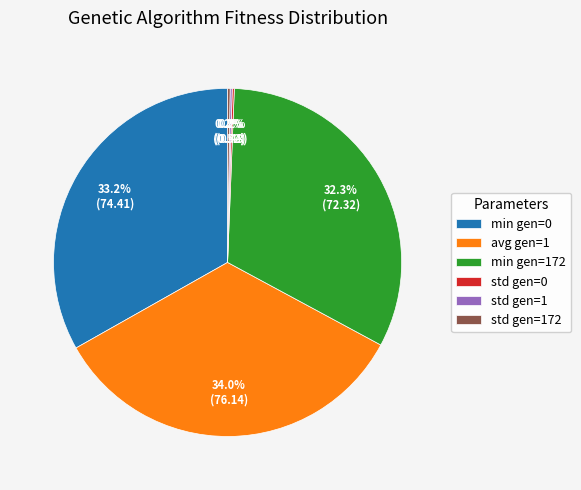

Is there a majority slice in this chart?

No